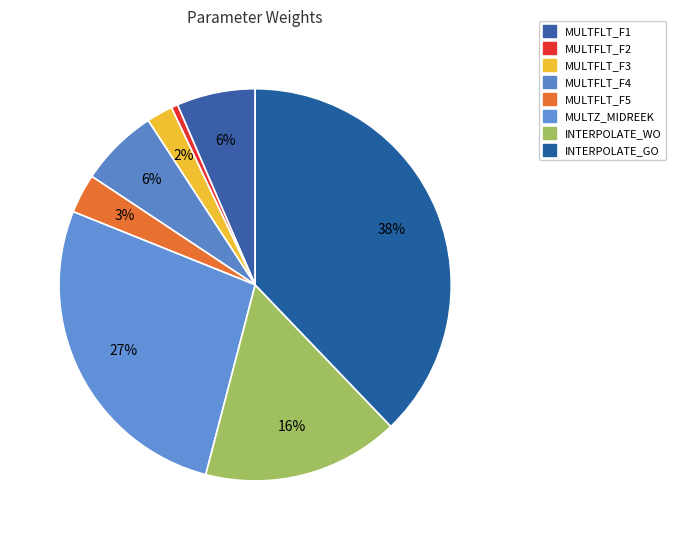

Is there any slice that represents more than half of the pie?

No